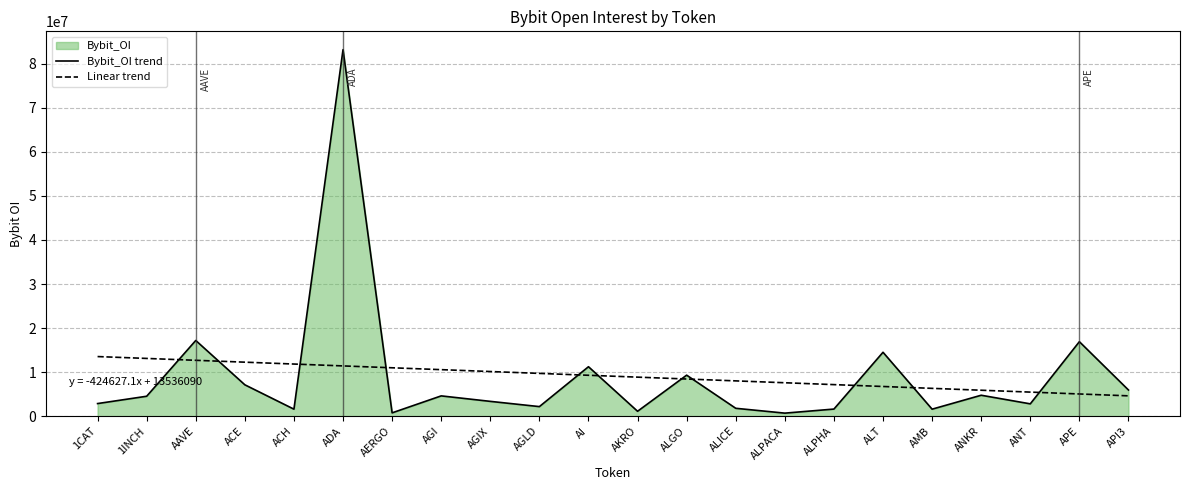

How many interior local peaks does the Bybit_OI trend series have?

8